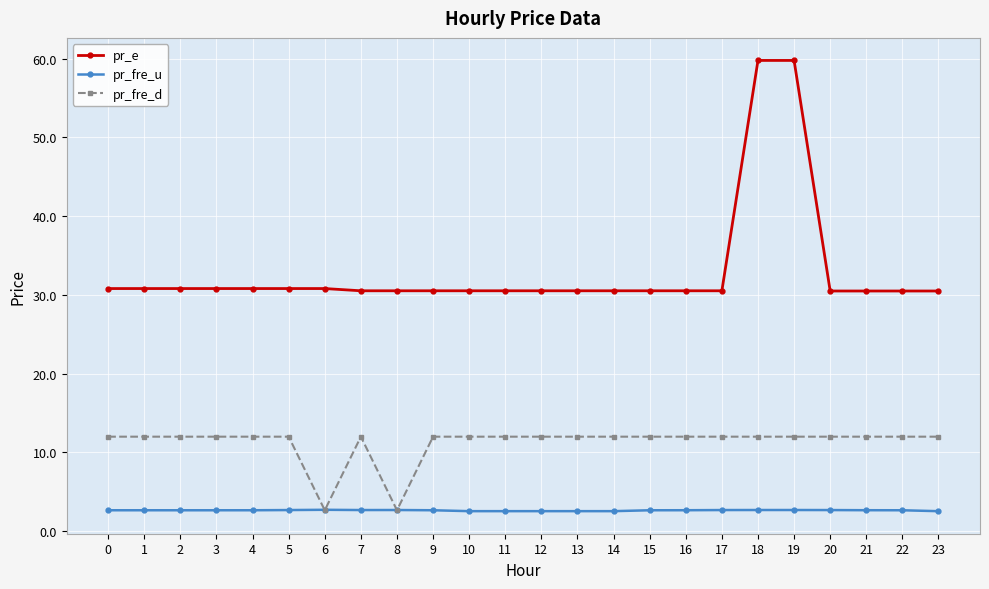

Which series has the largest total across all categories?

pr_e